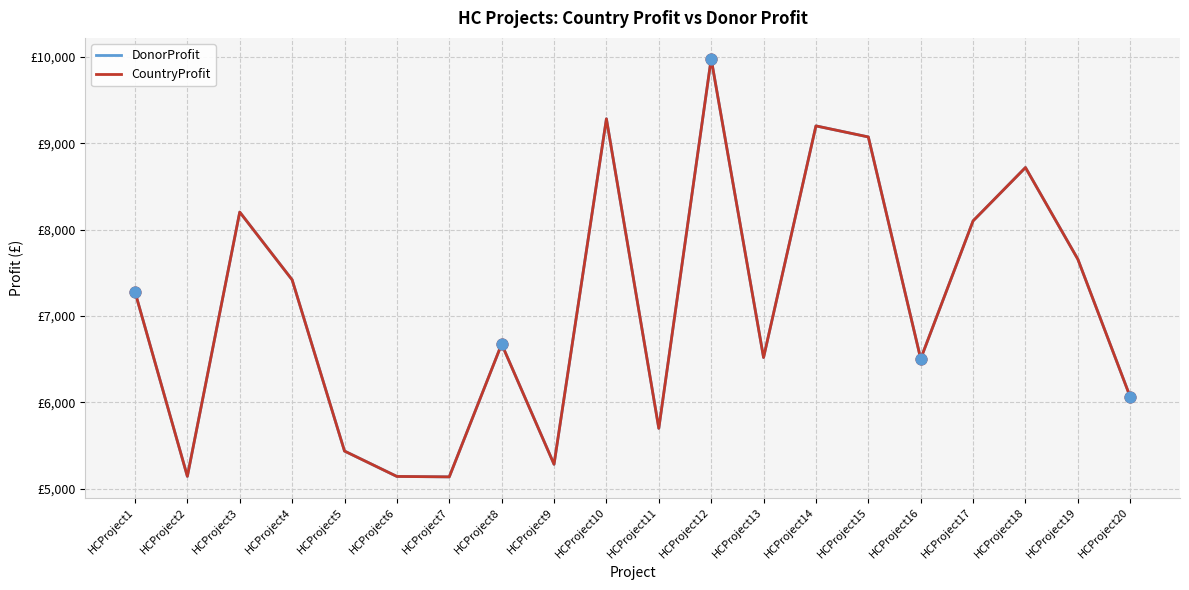

At which category is the sum across all series the highest?

HCProject12